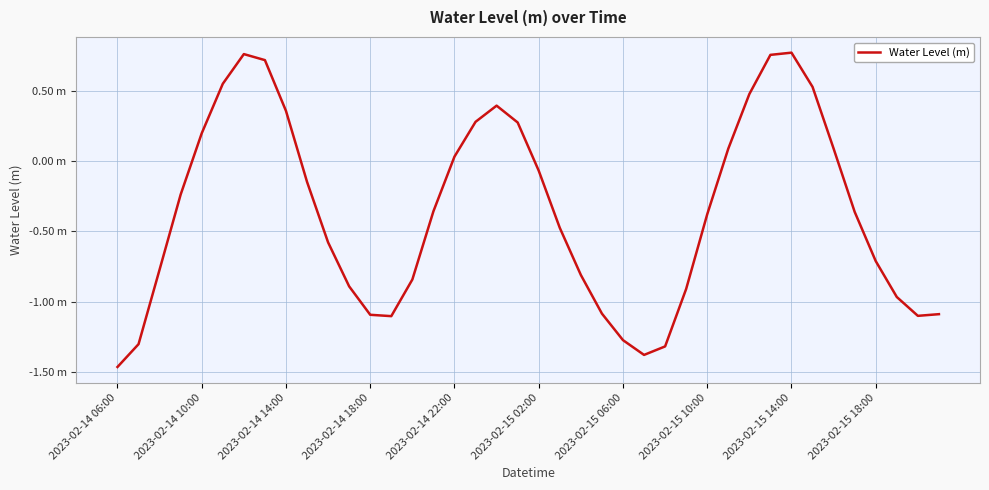

Is this an area chart (filled region under the line)?

No